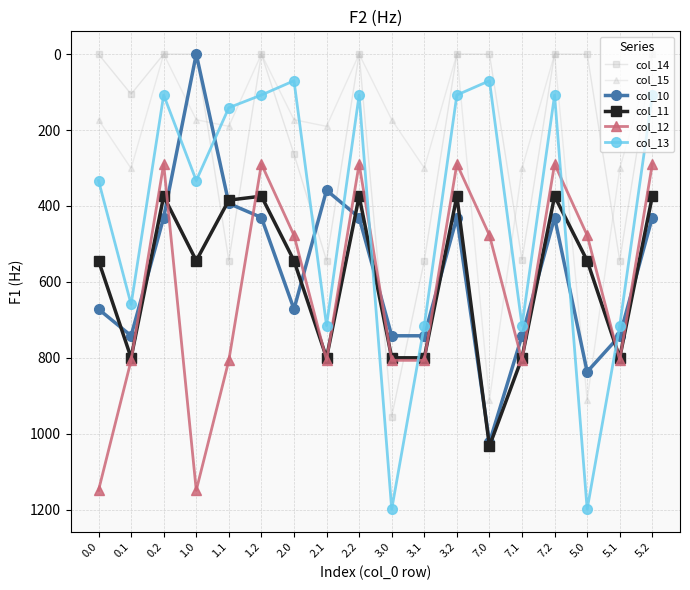

Which series has the largest range (max minus min)?

col_13